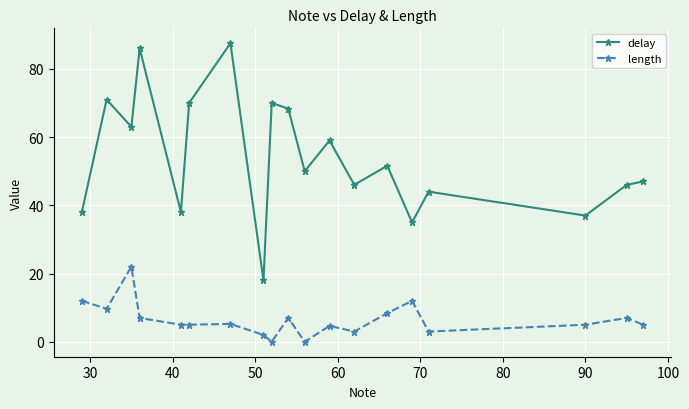

Which series has the largest total across all categories?

delay